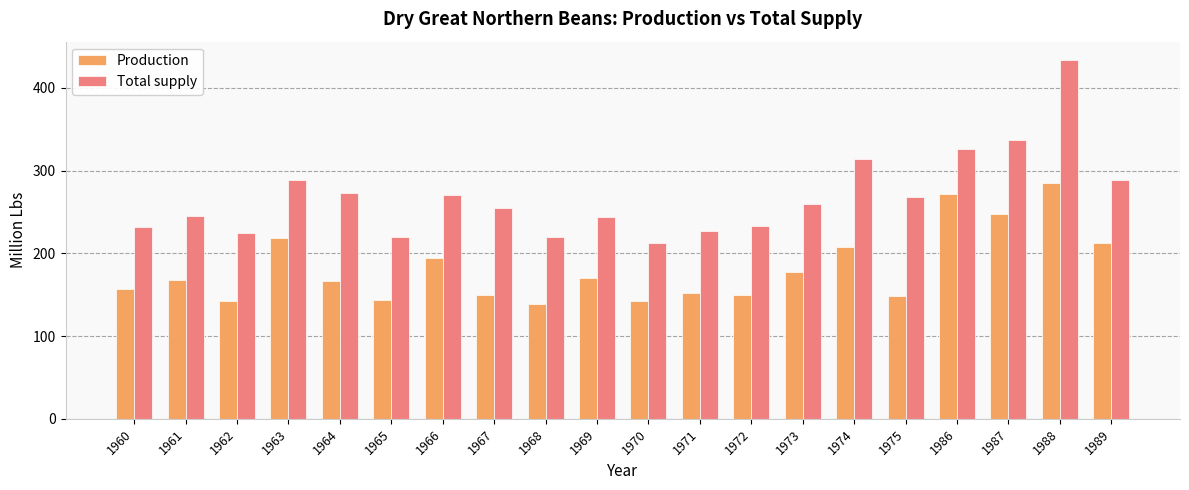

What is the spread (max minus min) of values at 1963?

70.1